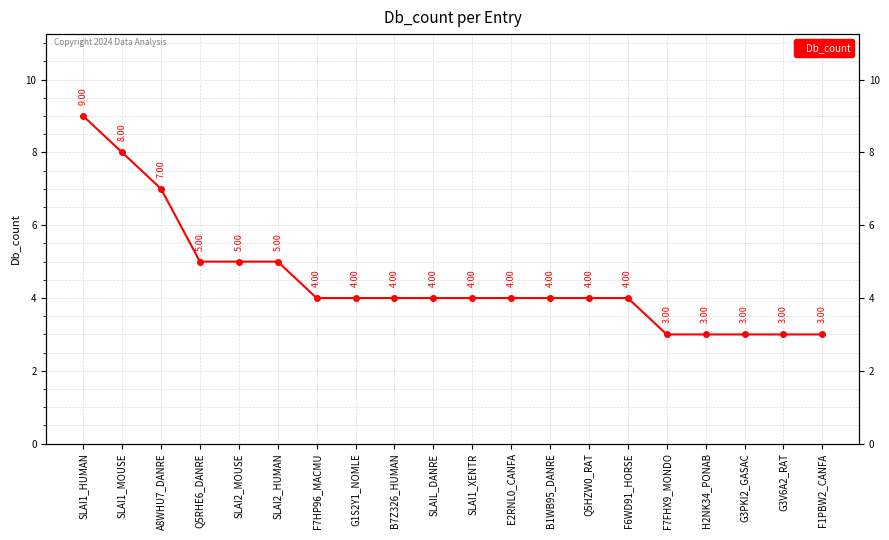

What is the approximate value at SLAI2_HUMAN?

5